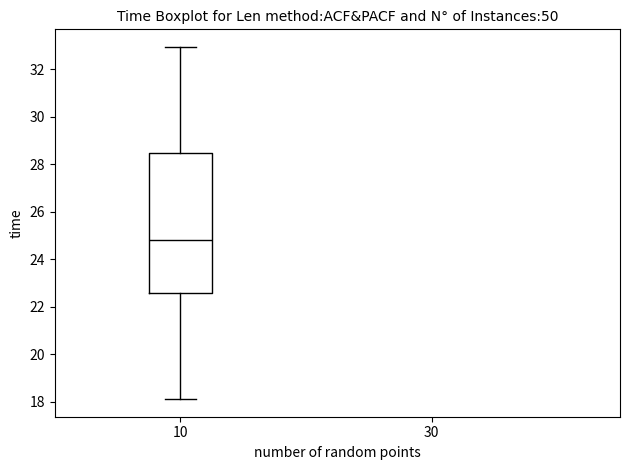

Transcribe this box plot: give where the median line is, the range the box spans, and where the two whiskers end, as read against the y-axis. The values are not printed on the chart, so give them approximately, as read against the axis.

median 24.8, box 22.6 to 28.4, whiskers 18.2 to 33.0